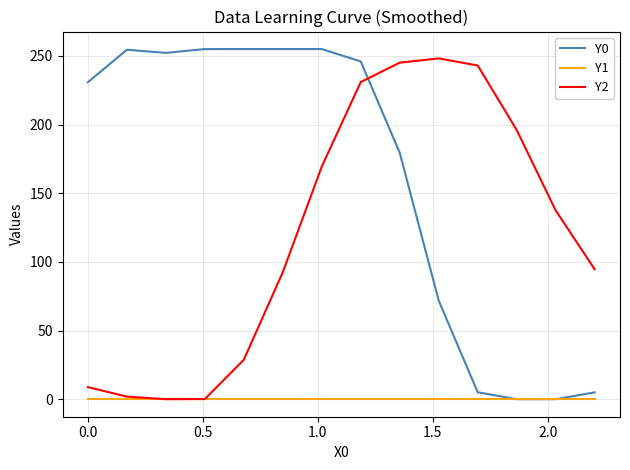

After their last crossing, which series has the higher values: Y0 or Y2?

Y2